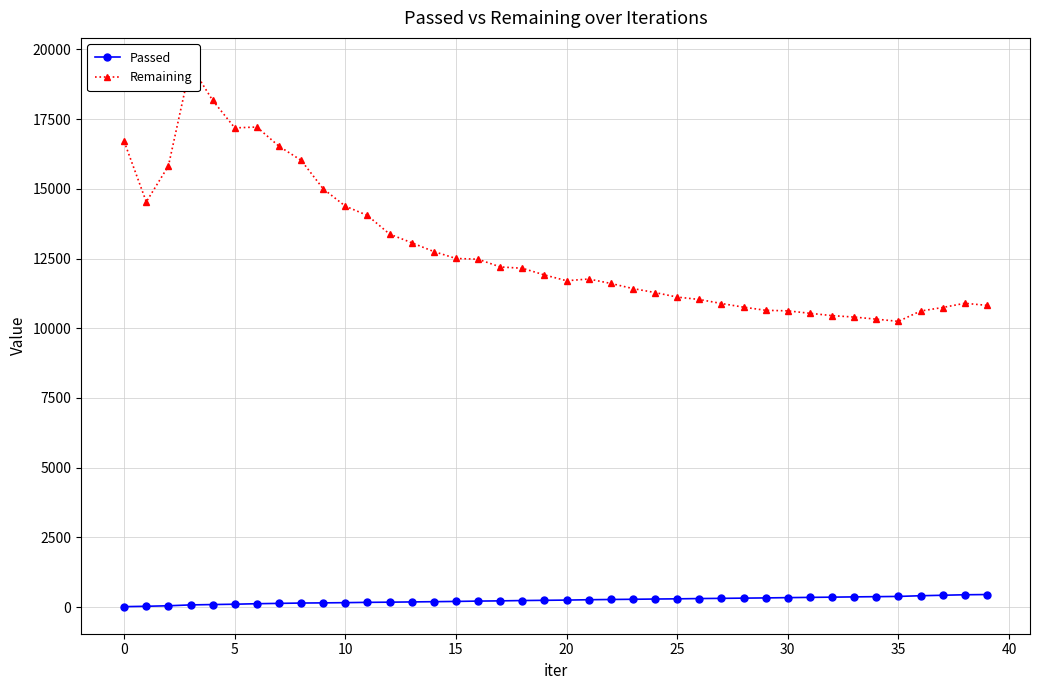

What are all the series names shown in the legend?

Passed, Remaining